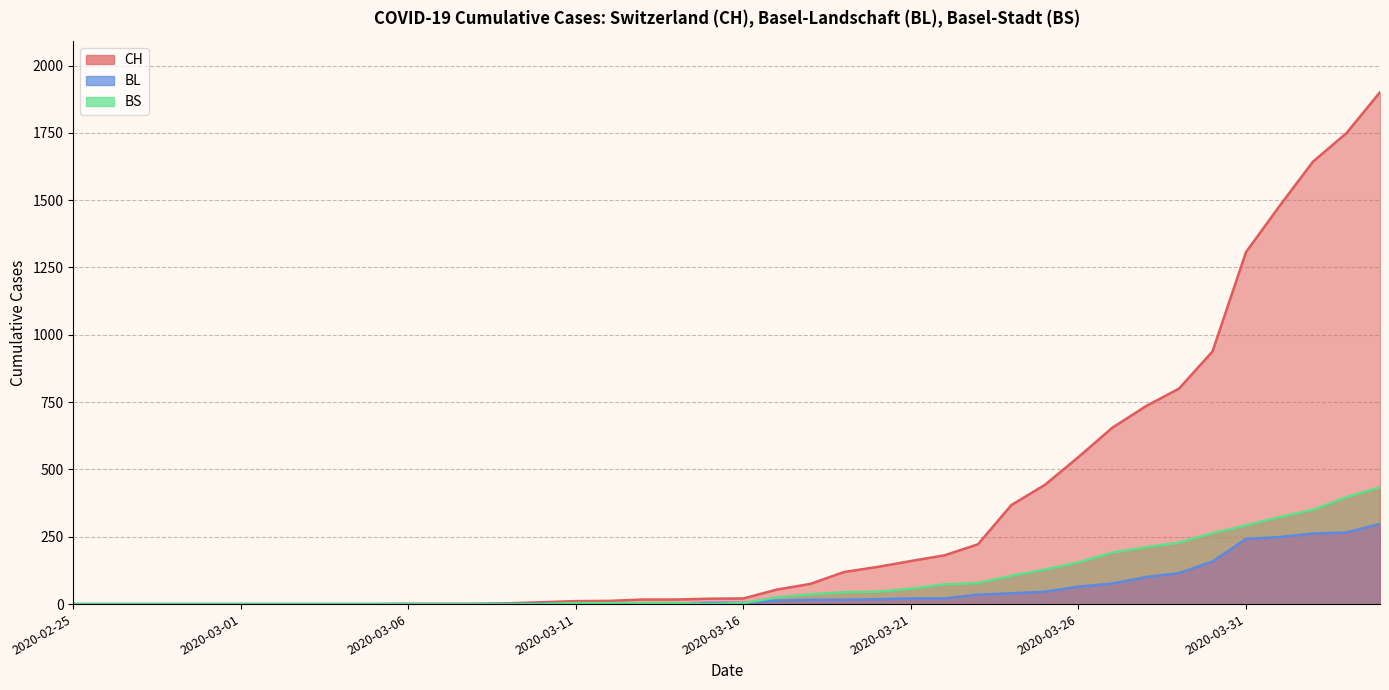

What is the sum of all BL (line) values?

2078